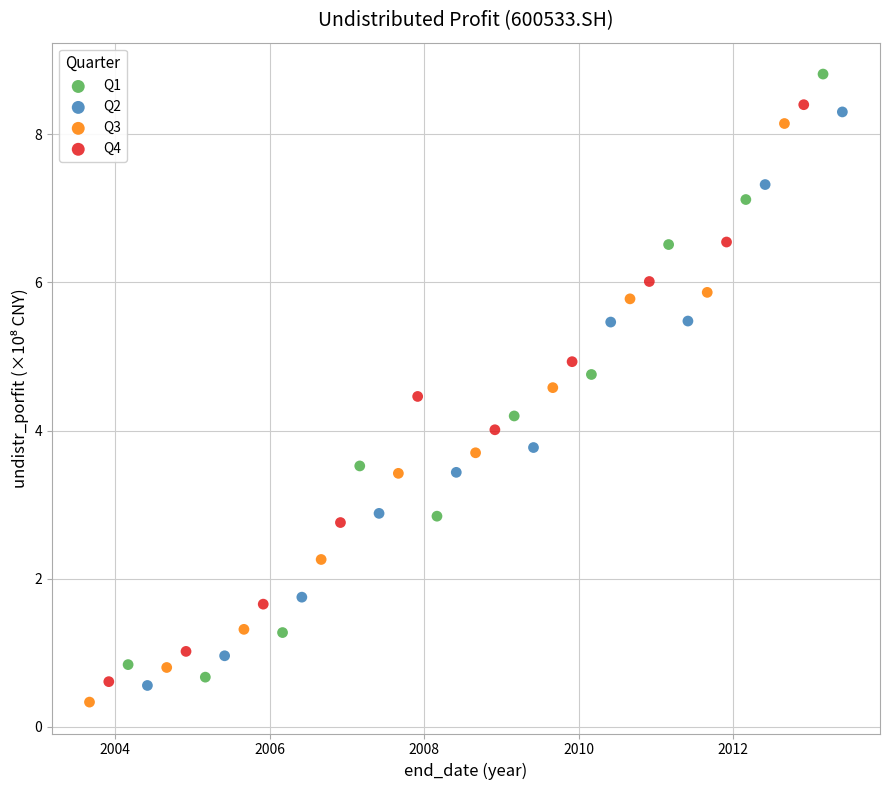

Which series reaches the maximum Y coordinate?

Q1